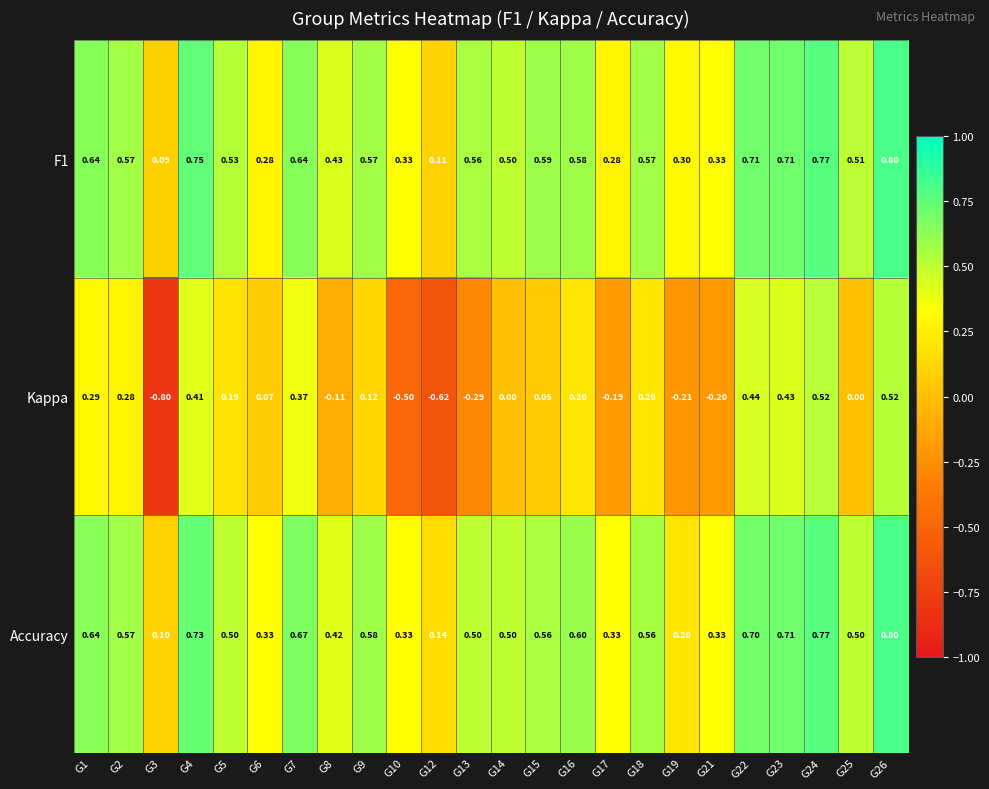

What is the total value across all series at G13?

0.8